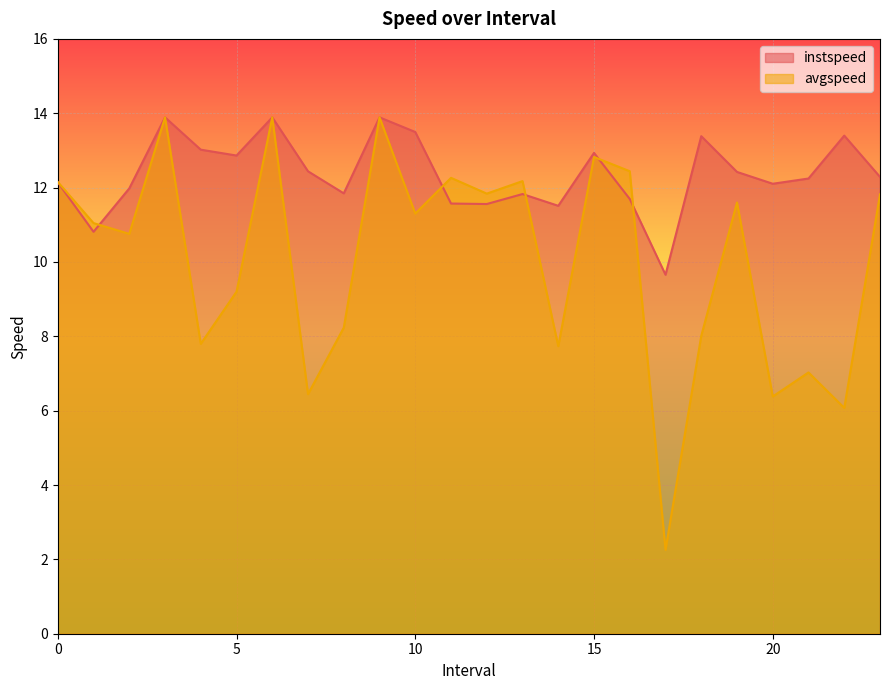

True or false: instspeed has a value of 9.7 at 17.0.

True